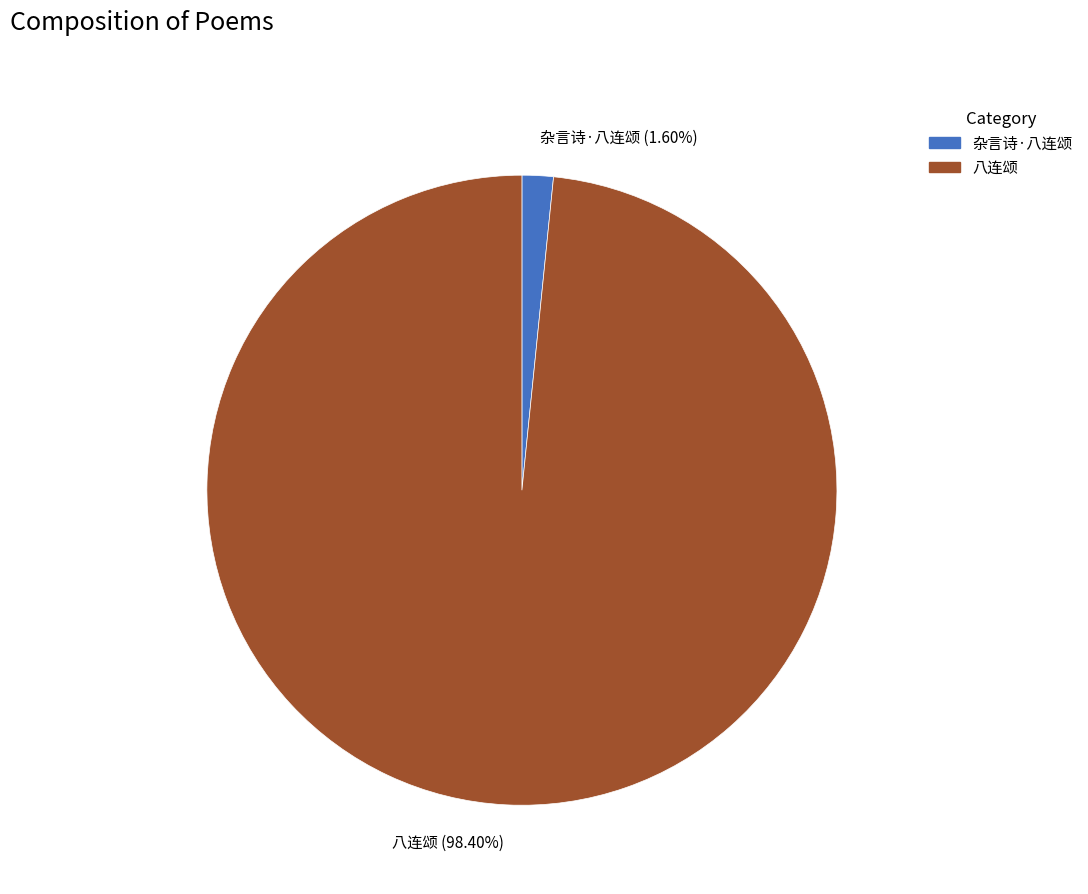

Which slice is the largest?

八连颂